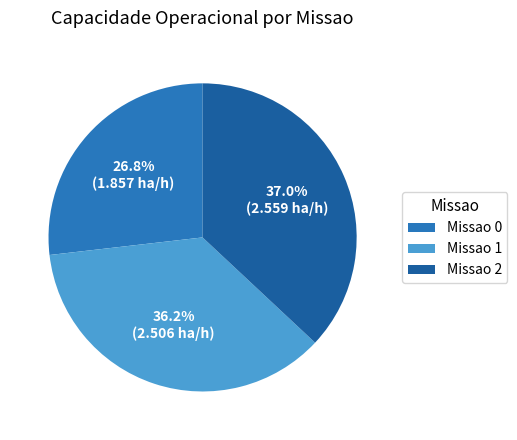

What is the largest slice in the pie chart?

Missao 2